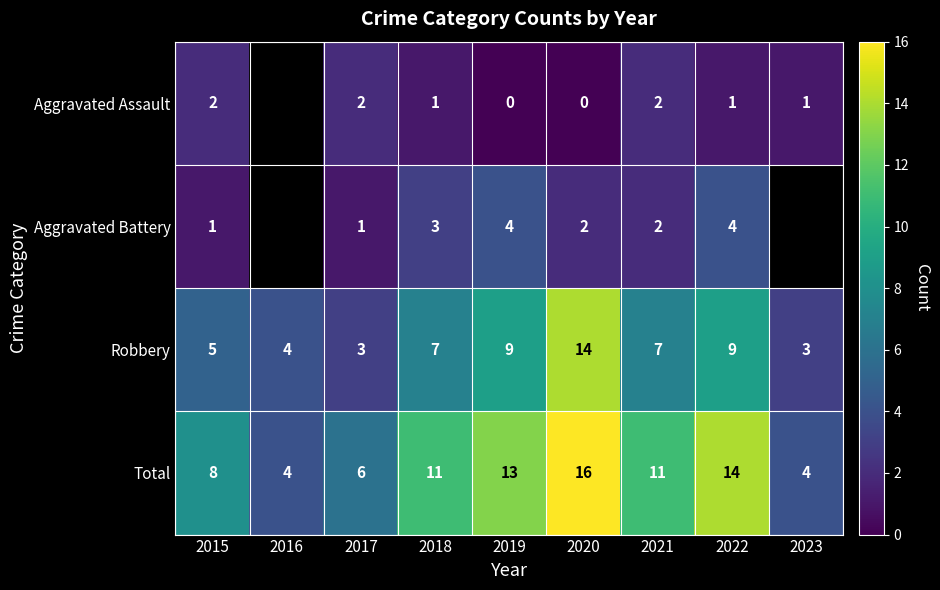

What is the total value across all series at 2019?

26.0